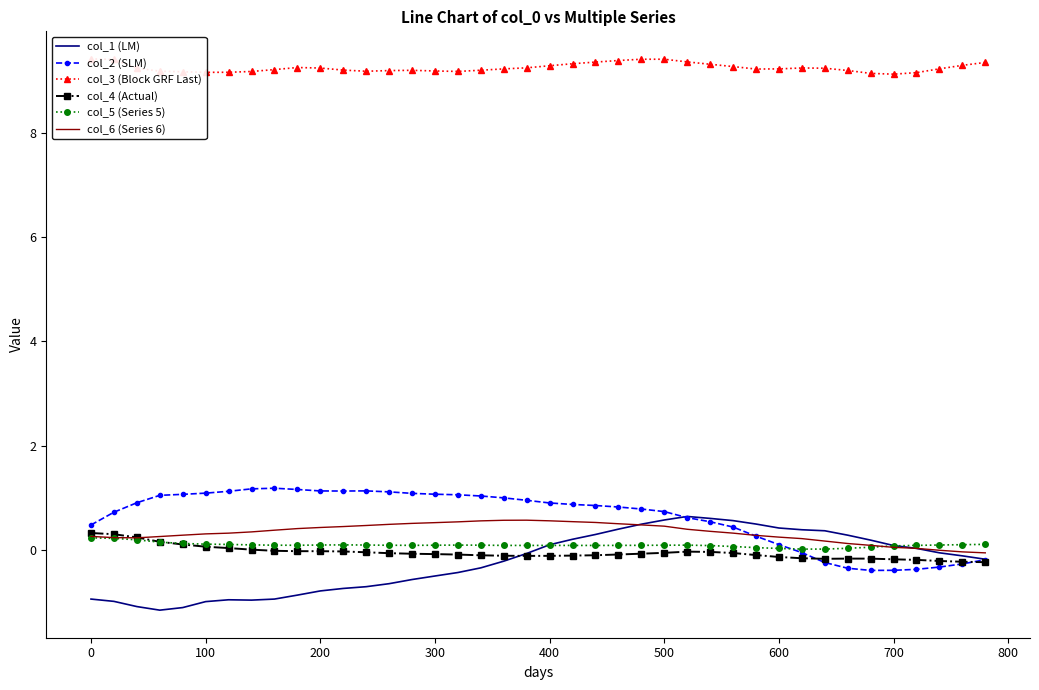

How many interior local valleys does the col_6 (Series 6) series have?

1